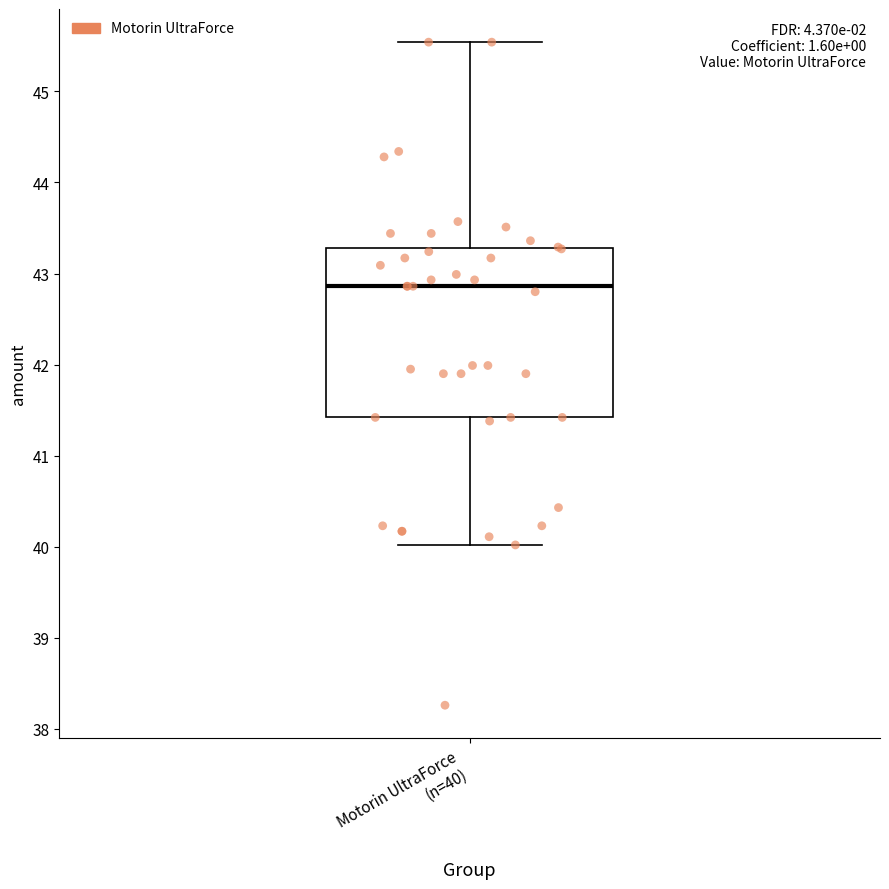

Transcribe this box plot: give where the median line is, the range the box spans, and where the two whiskers end, as read against the y-axis. The values are not printed on the chart, so give them approximately, as read against the axis.

median 42.9, box 41.4 to 43.3, whiskers 40.0 to 45.5